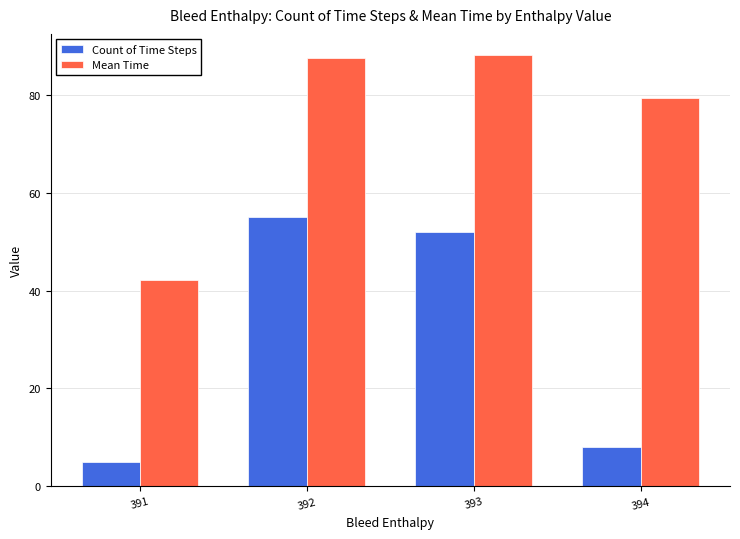

At which category is the sum across all series the highest?

392